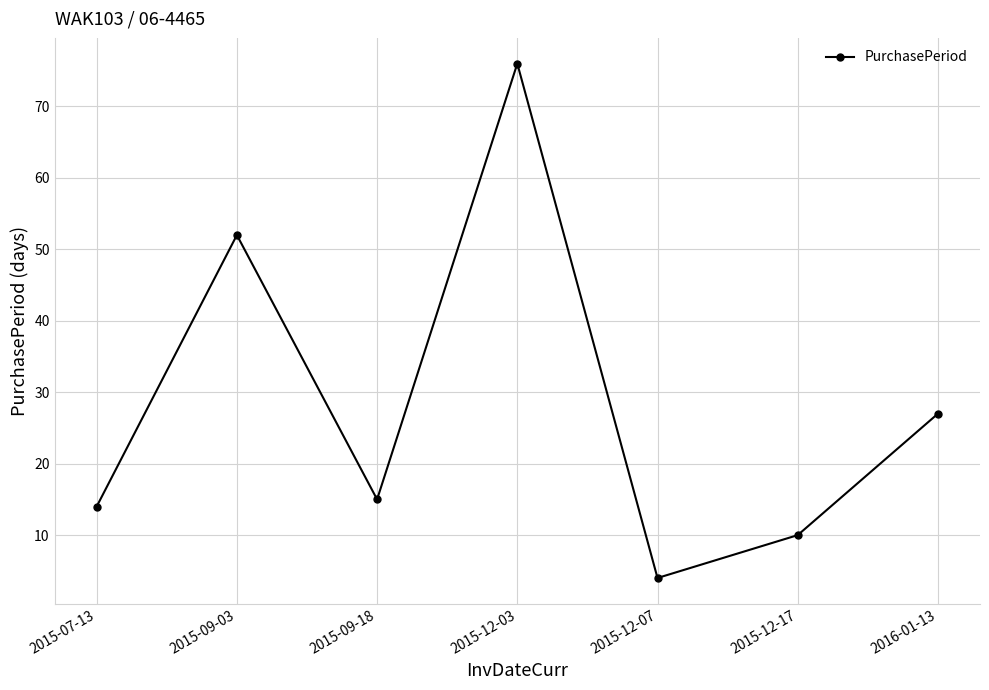

Approximately how many times larger is the value at 2015-09-18 compared to 2015-12-17?

1.5